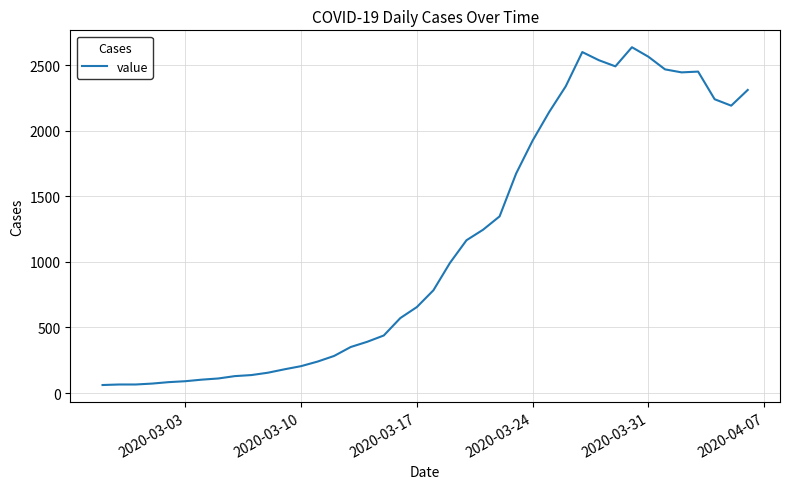

How many lines are shown in the chart?

1